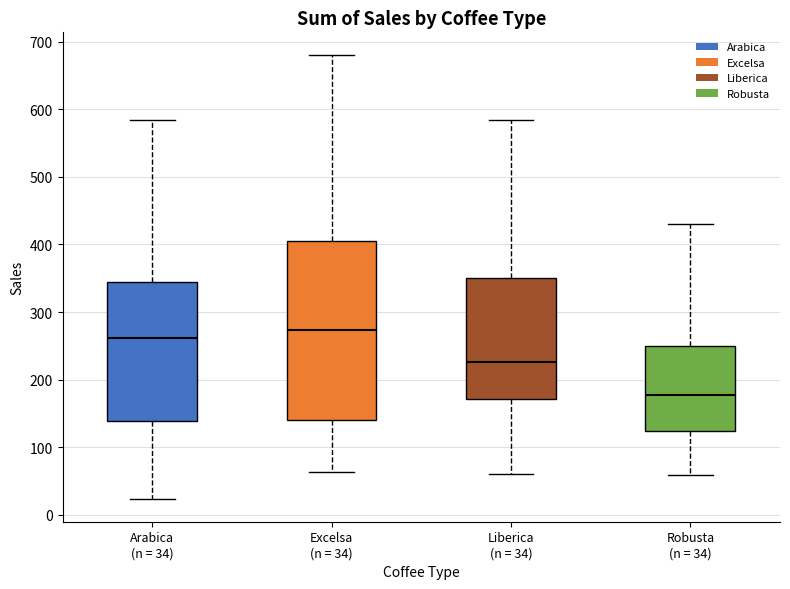

Reading left to right, transcribe this box plot: for each box, give where its median line is, the range the box spans, and where its two whiskers end, as read against the y-axis. The values are not printed on the chart, so give them approximately, as read against the axis.

Arabica (n = 34): median 260, box 140 to 340, whiskers 20 to 580
Excelsa (n = 34): median 270, box 140 to 410, whiskers 60 to 680
Liberica (n = 34): median 230, box 170 to 350, whiskers 60 to 580
Robusta (n = 34): median 180, box 120 to 250, whiskers 60 to 430